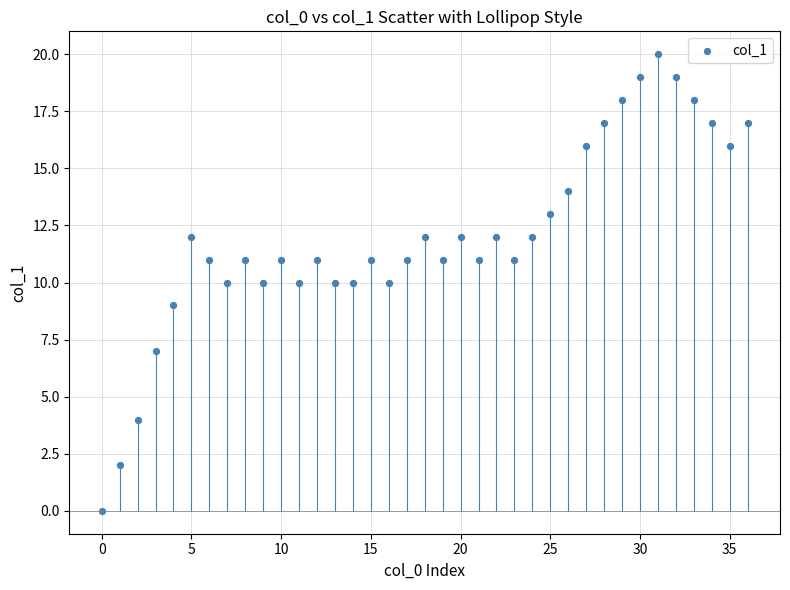

What is the range of Y values (max minus min)?

20